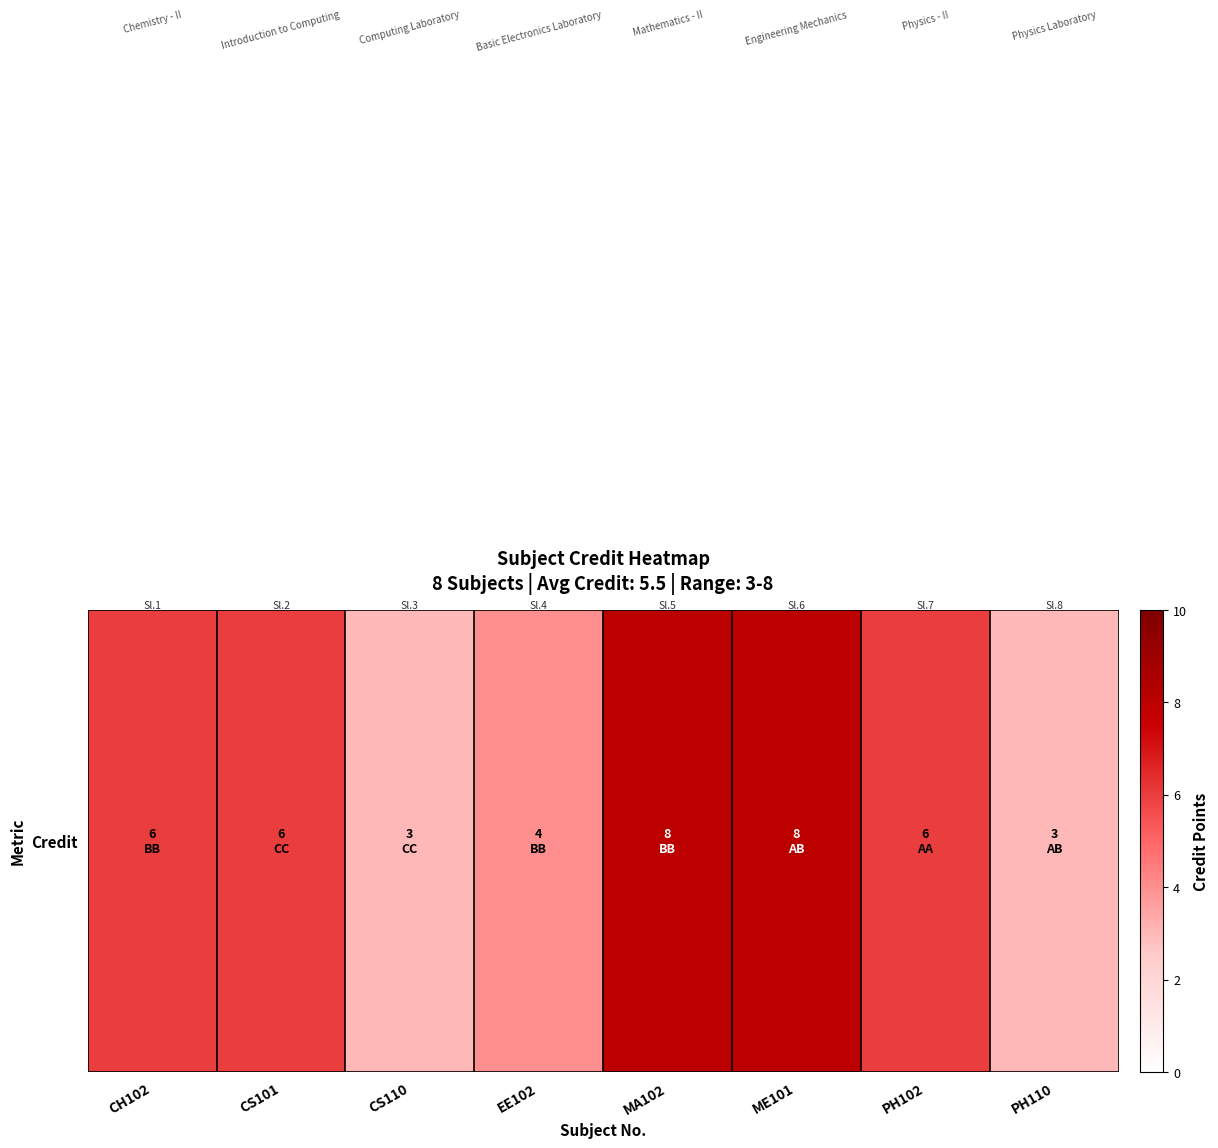

The value at CS101 is 6. True or false?

True